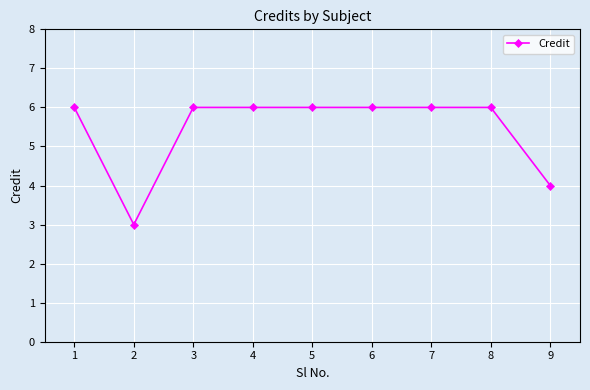

What is the greatest value displayed?

6